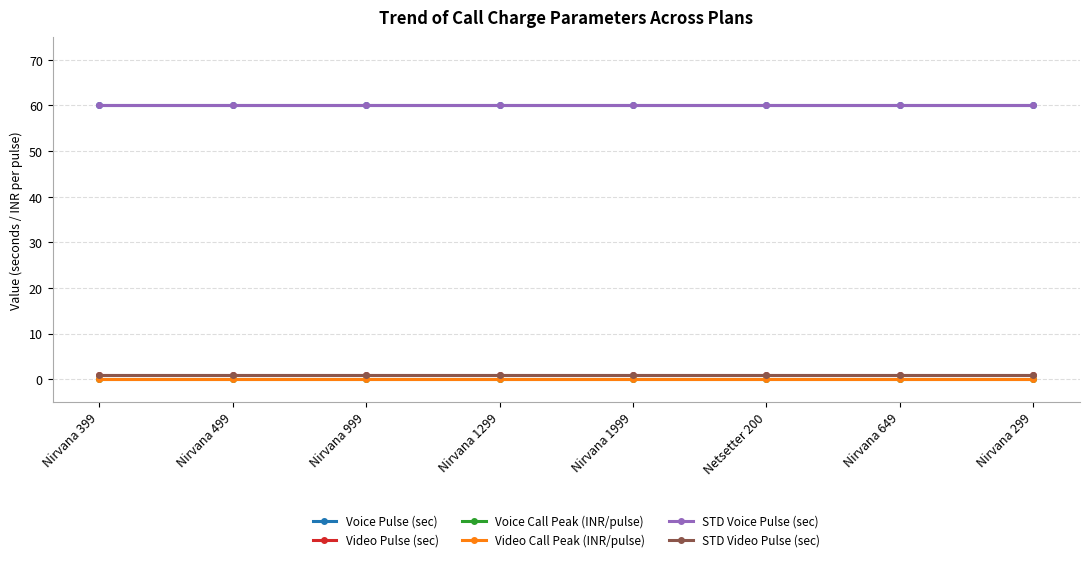

Reading left to right, transcribe all the data shown in this chart.

Voice Pulse (sec): Nirvana 399=60.0	Nirvana 499=60.0	Nirvana 999=60.0	Nirvana 1299=60.0	Nirvana 1999=60.0	Netsetter 200=60.0	Nirvana 649=60.0	Nirvana 299=60.0
Video Pulse (sec): Nirvana 399=1.0	Nirvana 499=1.0	Nirvana 999=1.0	Nirvana 1299=1.0	Nirvana 1999=1.0	Netsetter 200=1.0	Nirvana 649=1.0	Nirvana 299=1.0
Voice Call Peak (INR/pulse): Nirvana 399=0.0	Nirvana 499=0.0	Nirvana 999=0.0	Nirvana 1299=0.0	Nirvana 1999=0.0	Netsetter 200=0.0	Nirvana 649=0.0	Nirvana 299=0.0
Video Call Peak (INR/pulse): Nirvana 399=0.0	Nirvana 499=0.0	Nirvana 999=0.0	Nirvana 1299=0.0	Nirvana 1999=0.0	Netsetter 200=0.0	Nirvana 649=0.0	Nirvana 299=0.0
STD Voice Pulse (sec): Nirvana 399=60.0	Nirvana 499=60.0	Nirvana 999=60.0	Nirvana 1299=60.0	Nirvana 1999=60.0	Netsetter 200=60.0	Nirvana 649=60.0	Nirvana 299=60.0
STD Video Pulse (sec): Nirvana 399=1.0	Nirvana 499=1.0	Nirvana 999=1.0	Nirvana 1299=1.0	Nirvana 1999=1.0	Netsetter 200=1.0	Nirvana 649=1.0	Nirvana 299=1.0